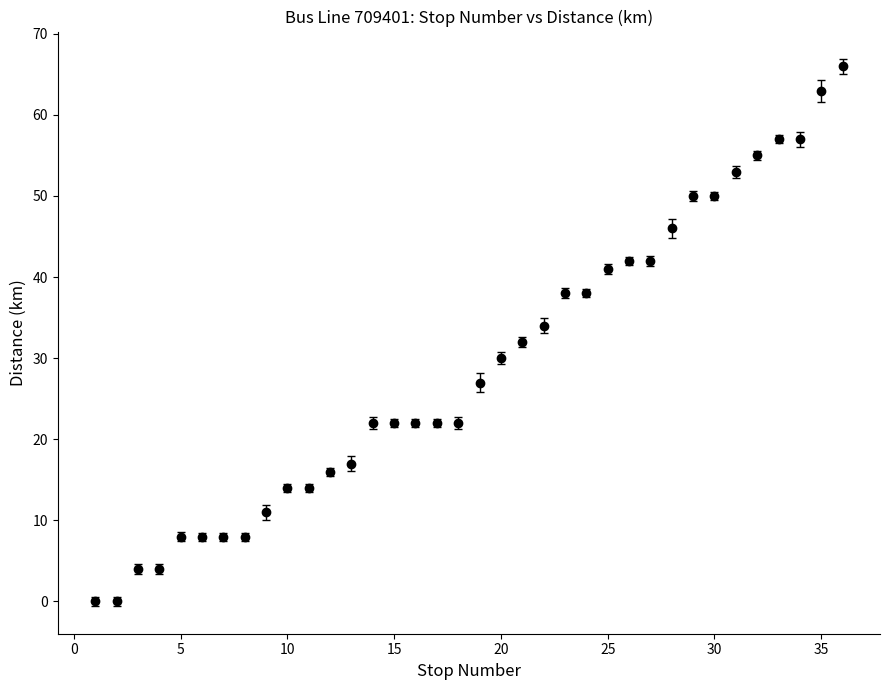

What is the difference between the second highest and minimum values?

63